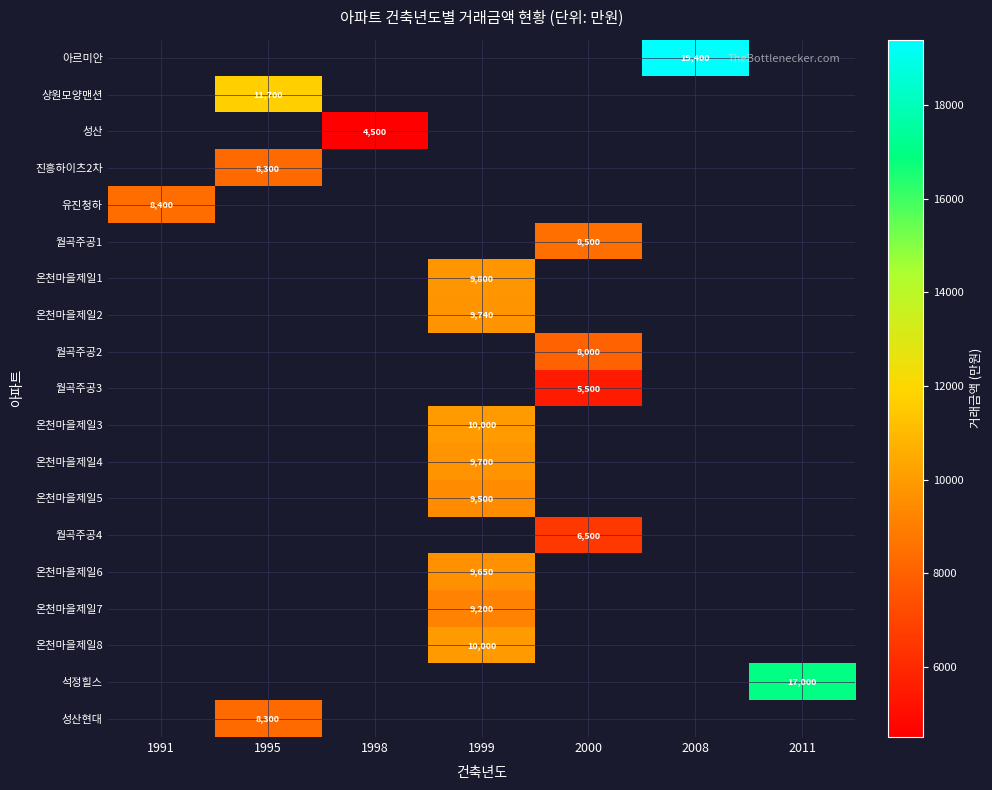

Count the number of data series in this chart.

19